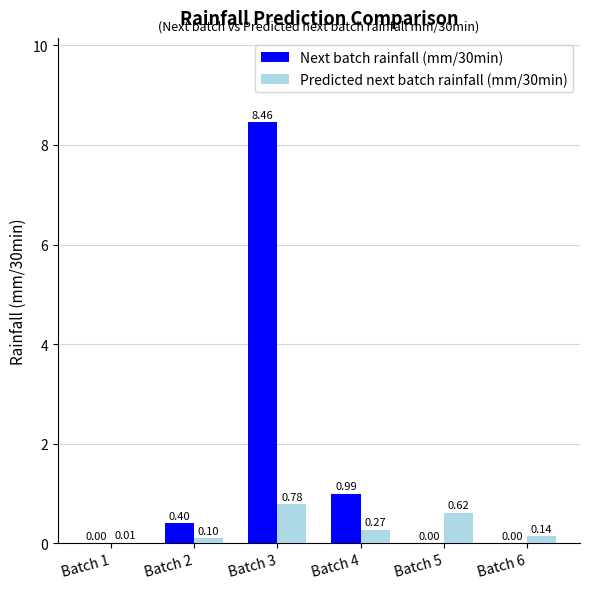

Are the bars grouped side by side (vs. stacked)?

Yes